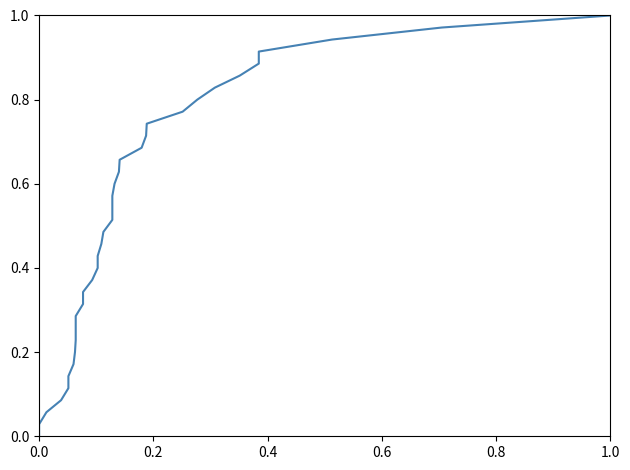

What is the average value?

0.5